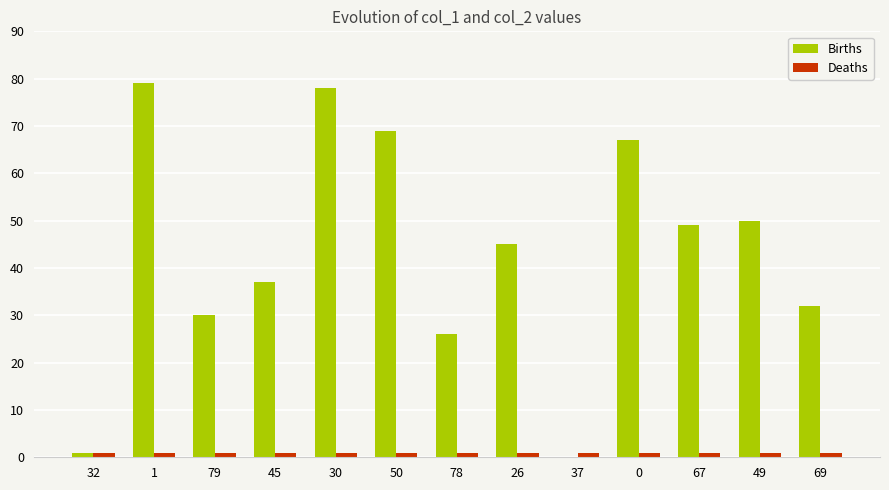

What is the greatest value displayed?

79